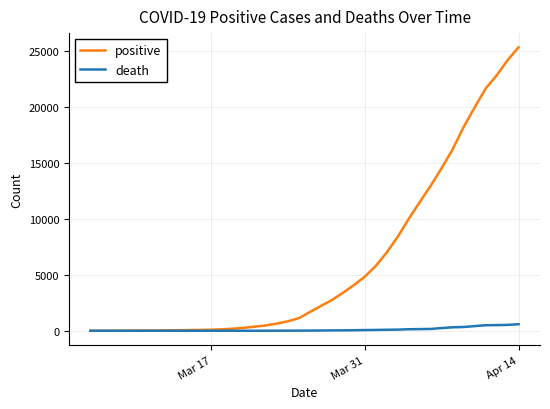

Rank the series by their maximum value, from lowest to highest.

death, positive